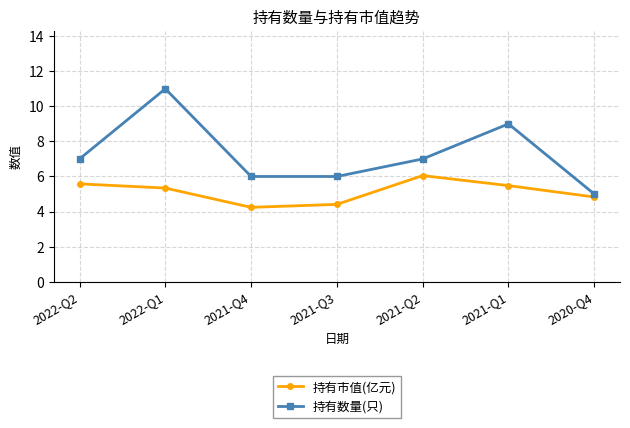

In 持有数量(只), how many points are higher than both neighbors (excluding endpoints)?

2